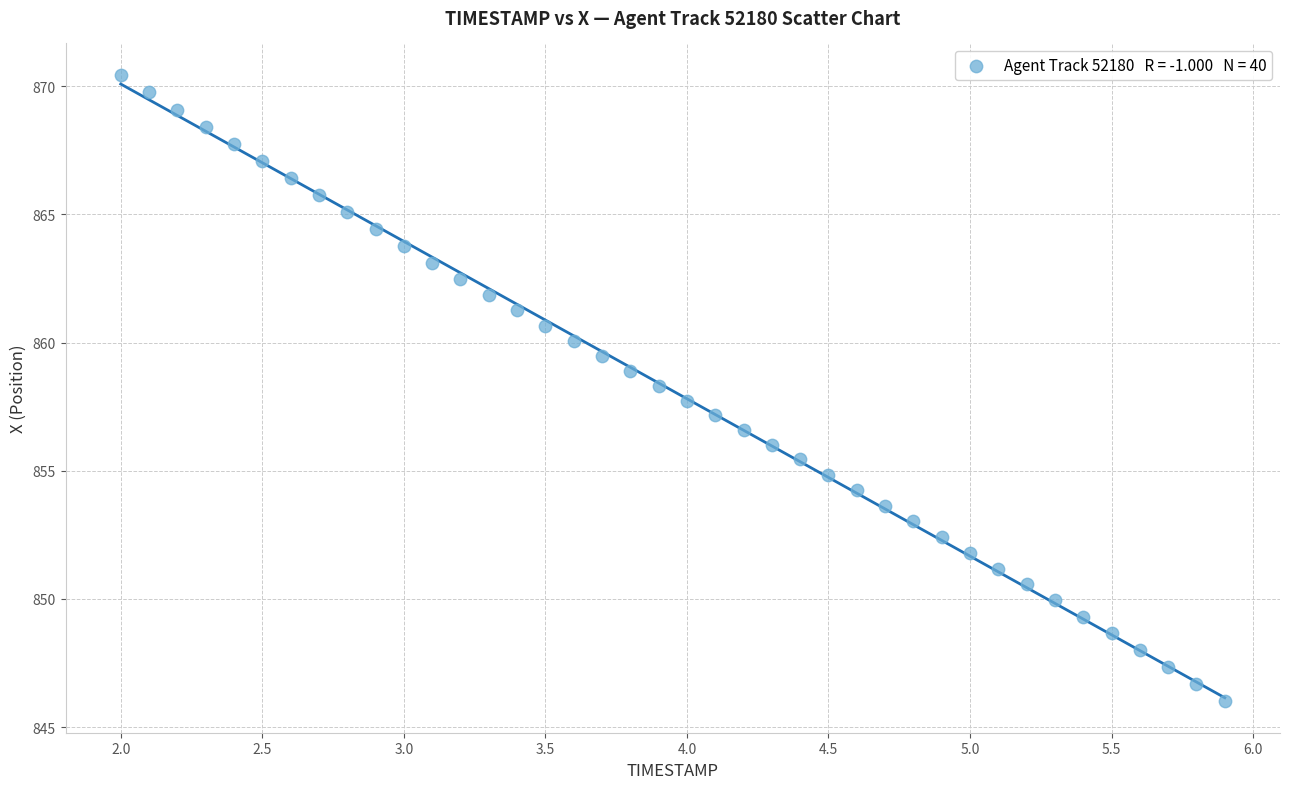

What is the range of X values (max minus min)?

3.9